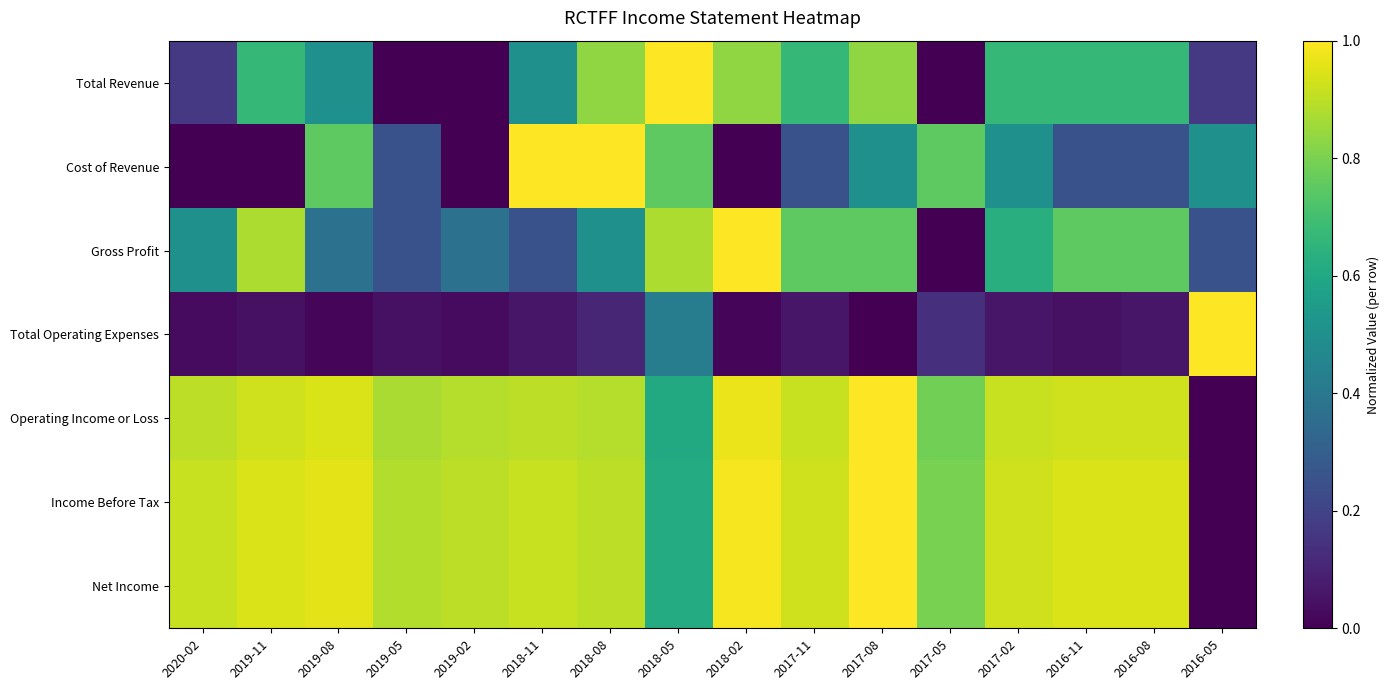

How many series are shown in this chart?

7